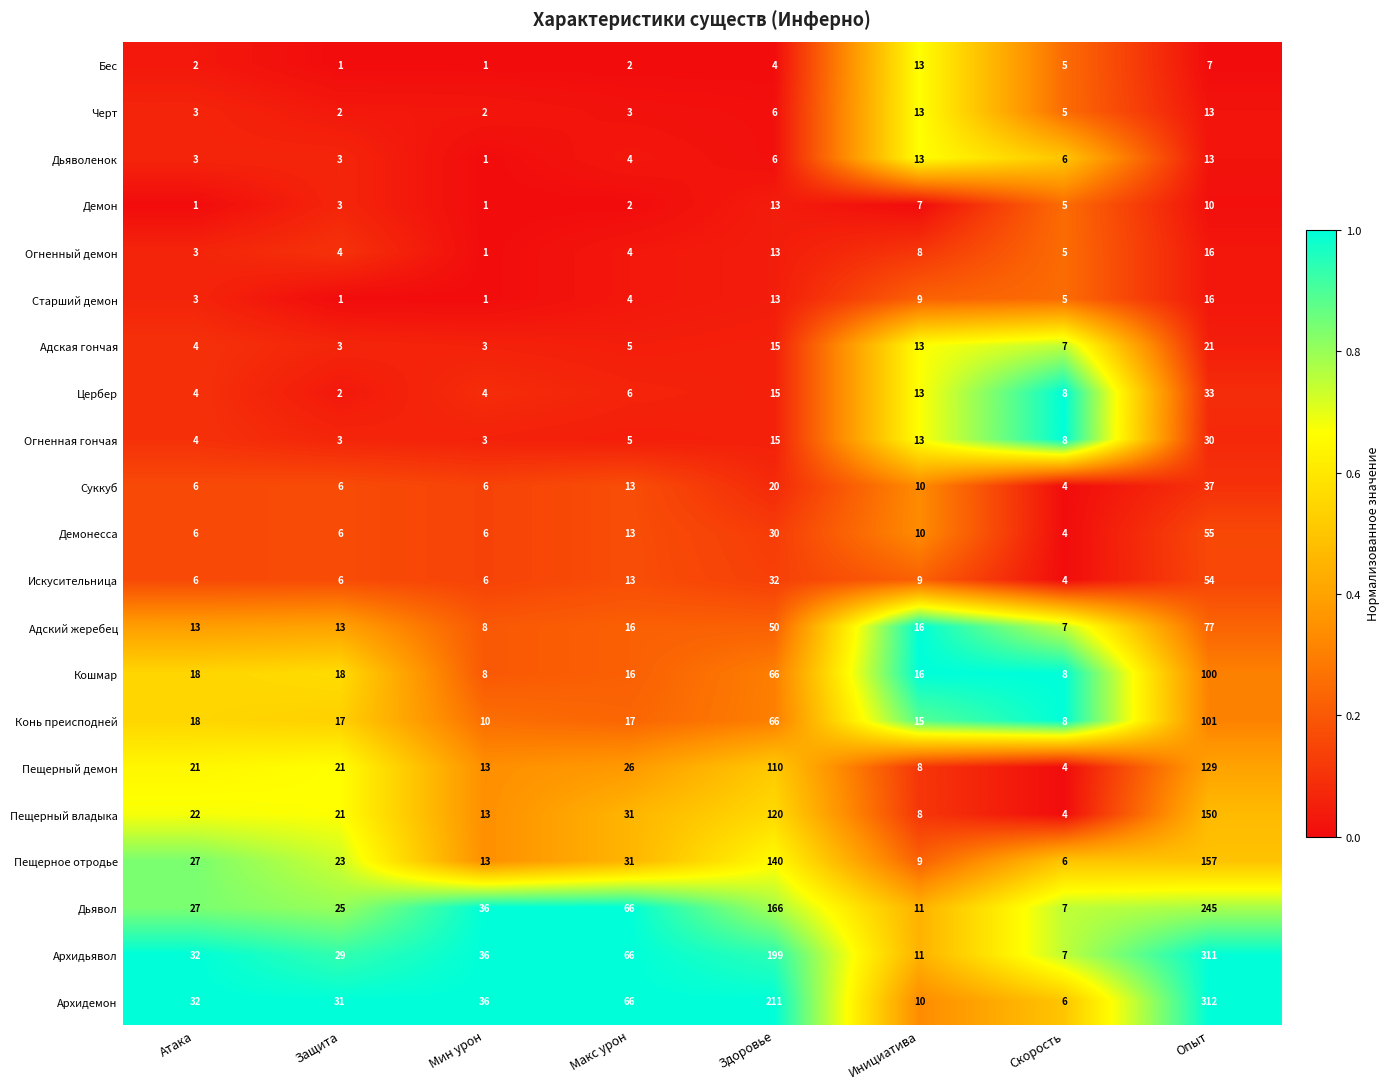

Which series changed the most between Защита and Скорость?

Архидемон